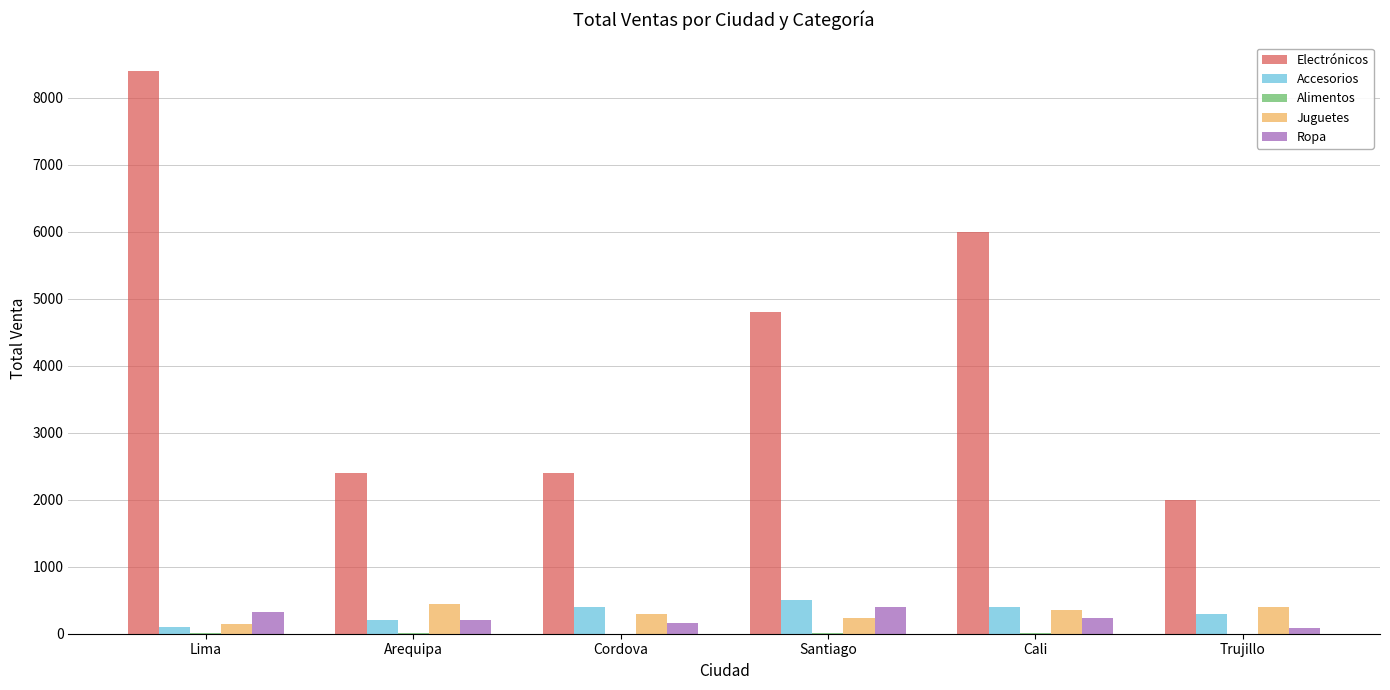

At which category is the sum across all series the highest?

Lima